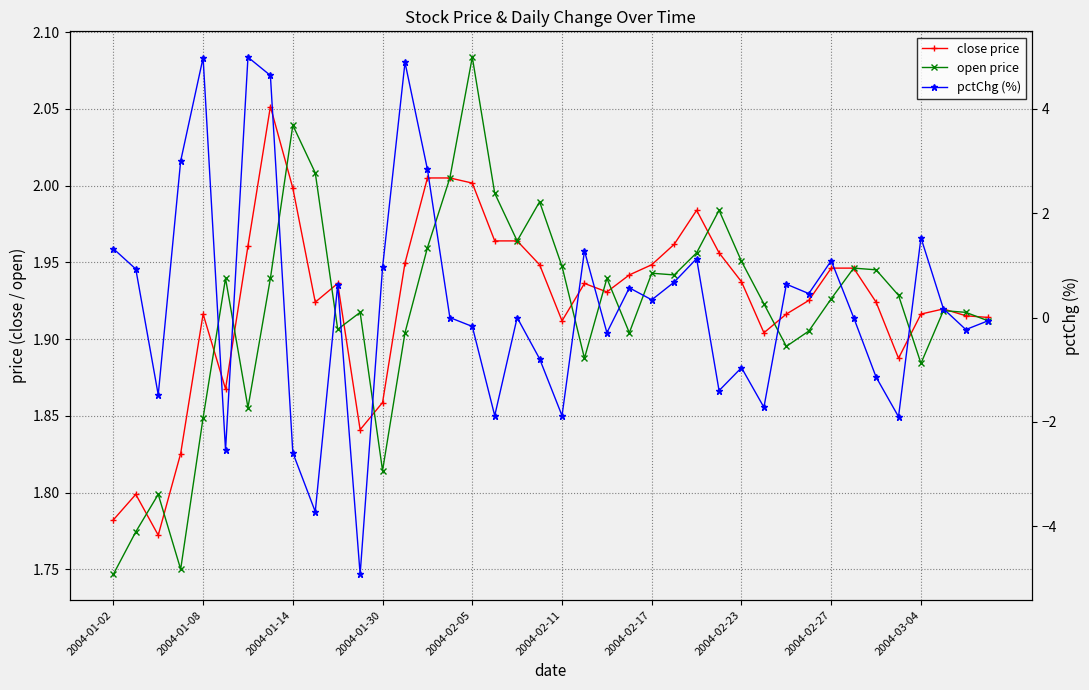

After their last crossing, which series has the higher values: pctChg (%) or close price?

close price